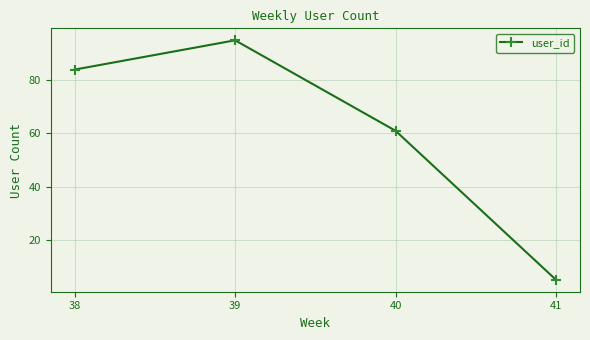

What is the change in value from 38 to 40?

-23